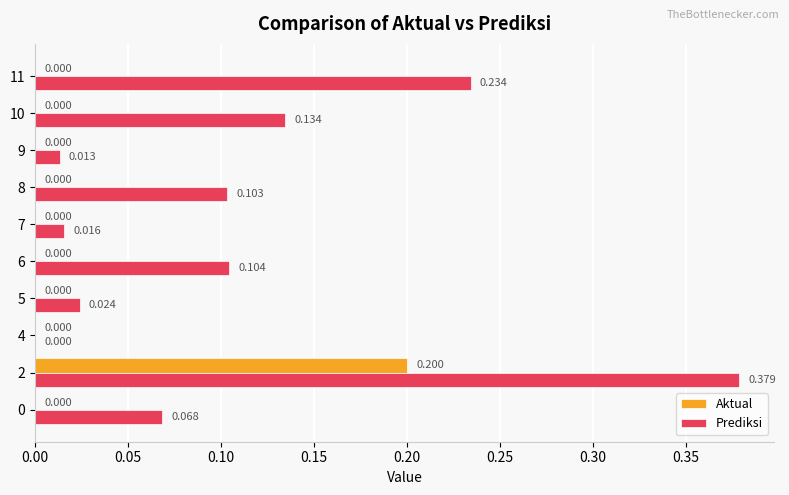

Which series has the largest total across all categories?

Prediksi